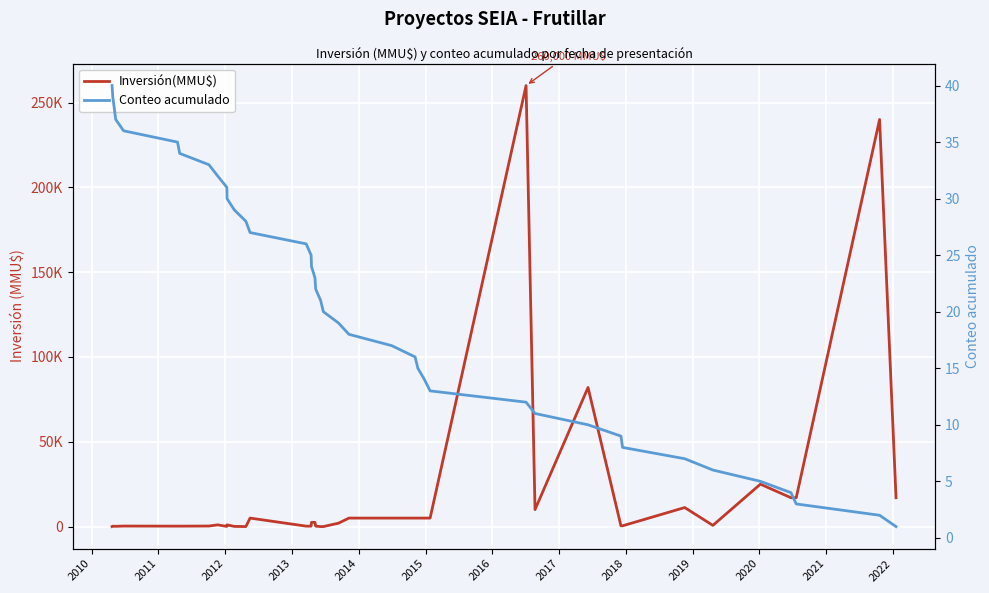

What is the approximate value of Inversión(MMU$) at 2018, to the nearest 50?

1000